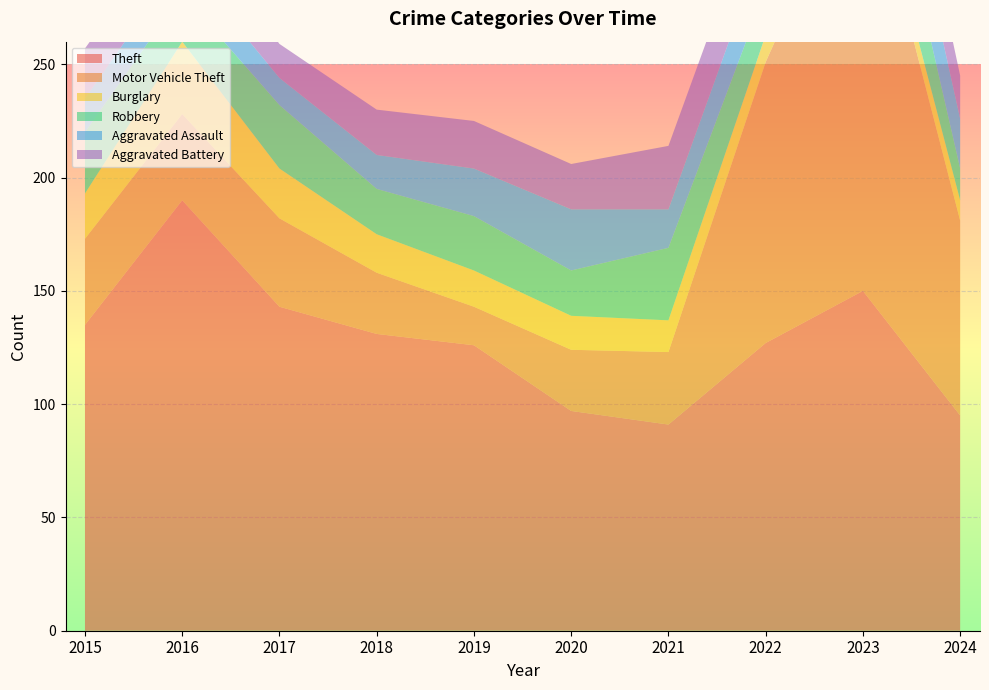

Reading left to right, list all the values displayed in this chart.

Theft: 2015=135	2016=190	2017=143	2018=131	2019=126	2020=97	2021=91	2022=127	2023=150	2024=95
Motor Vehicle Theft: 2015=38	2016=38	2017=39	2018=27	2019=17	2020=27	2021=32	2022=124	2023=197	2024=86
Burglary: 2015=20	2016=32	2017=22	2018=17	2019=16	2020=15	2021=14	2022=12	2023=7	2024=9
Robbery: 2015=27	2016=21	2017=28	2018=20	2019=24	2020=20	2021=32	2022=20	2023=37	2024=14
Aggravated Assault: 2015=15	2016=15	2017=12	2018=15	2019=21	2020=27	2021=17	2022=22	2023=28	2024=22
Aggravated Battery: 2015=22	2016=21	2017=15	2018=20	2019=21	2020=20	2021=28	2022=27	2023=26	2024=19